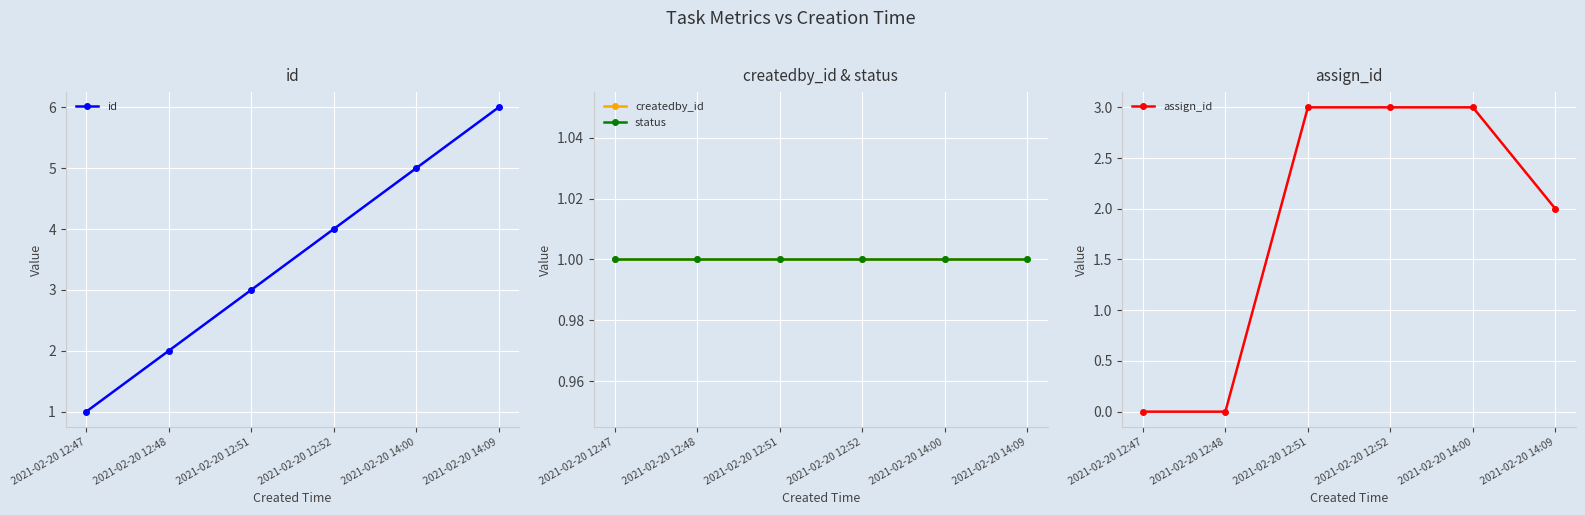

True or false: id and assign_id intersect in this chart.

False